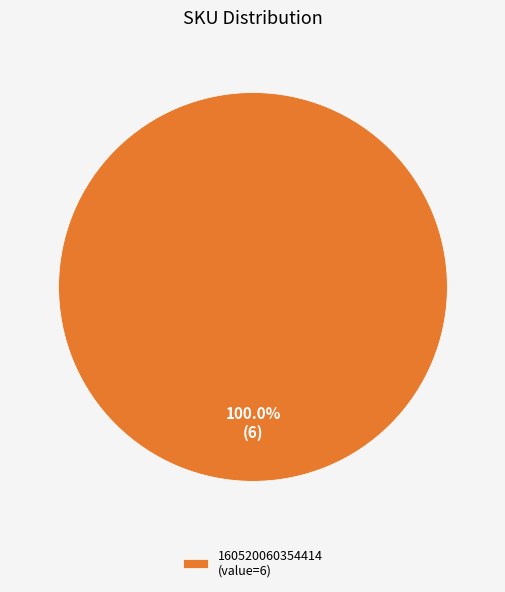

Does any single category account for the majority?

Yes